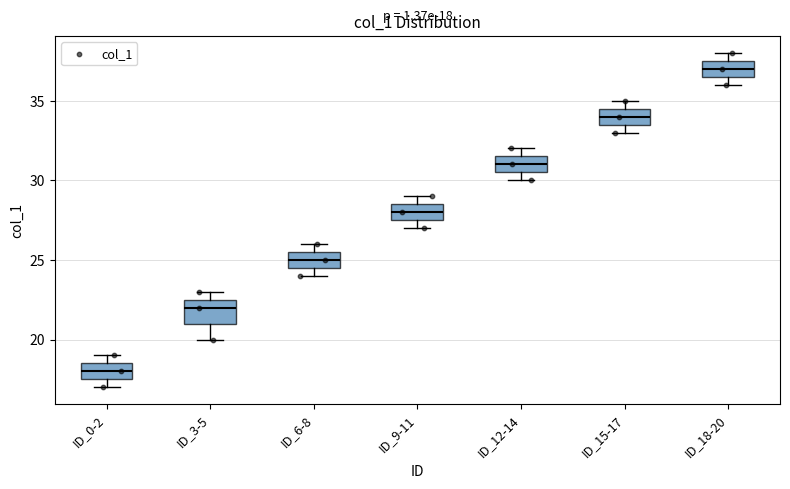

Which box has the lowest median line?

ID_0-2